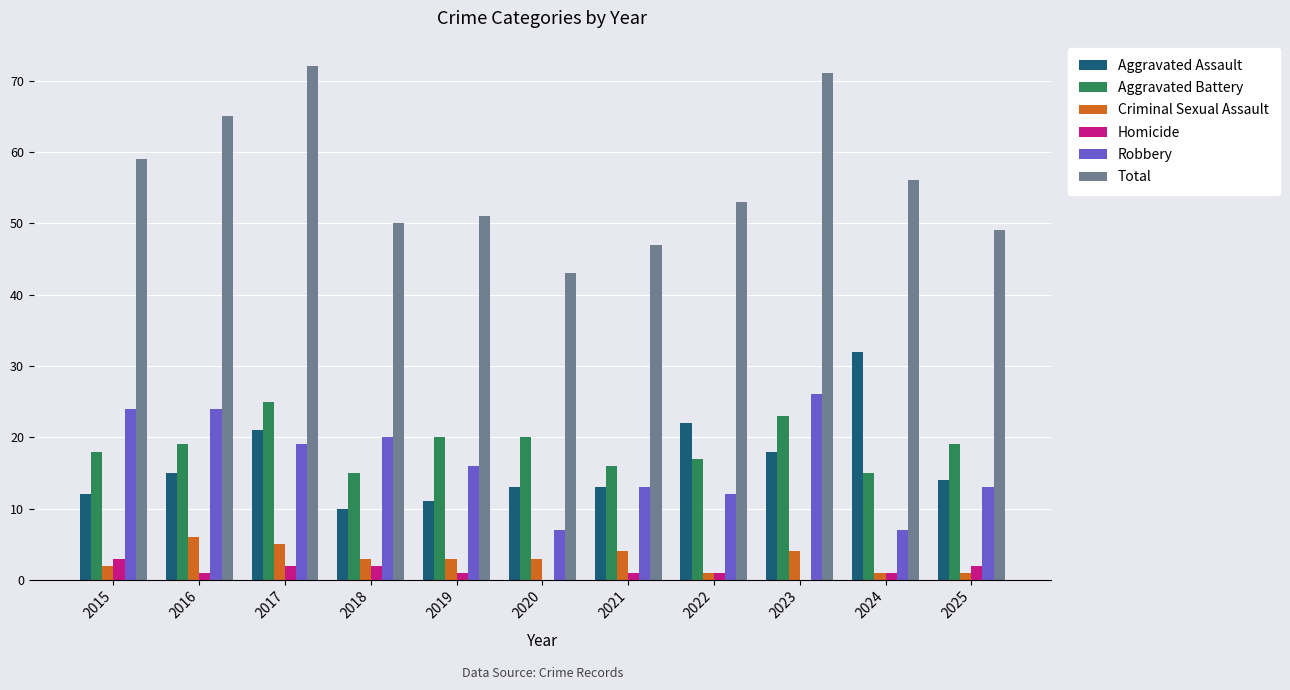

What is the average value of the Total series?

56